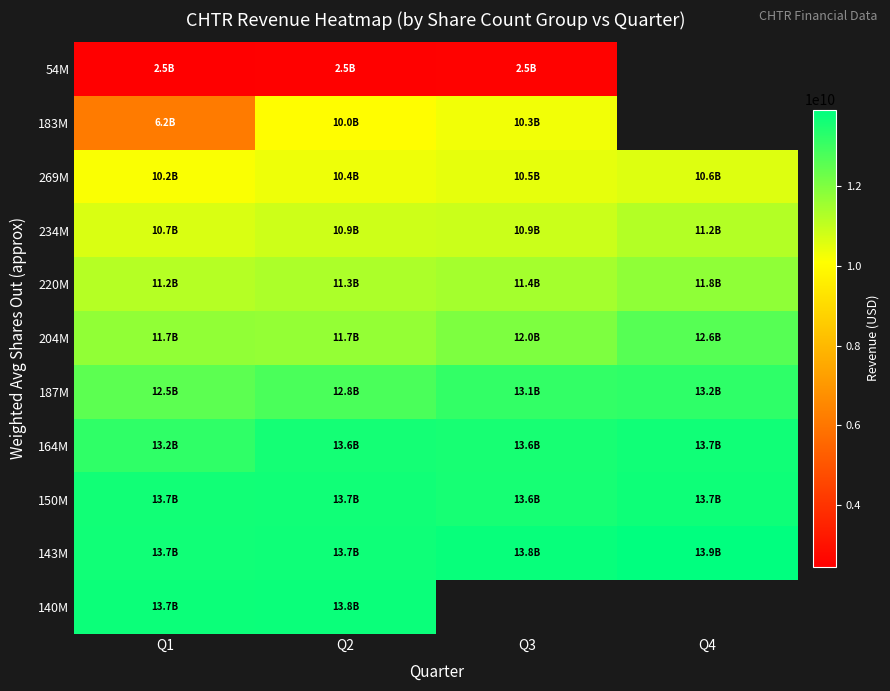

At which category is the sum across all series the highest?

Q2